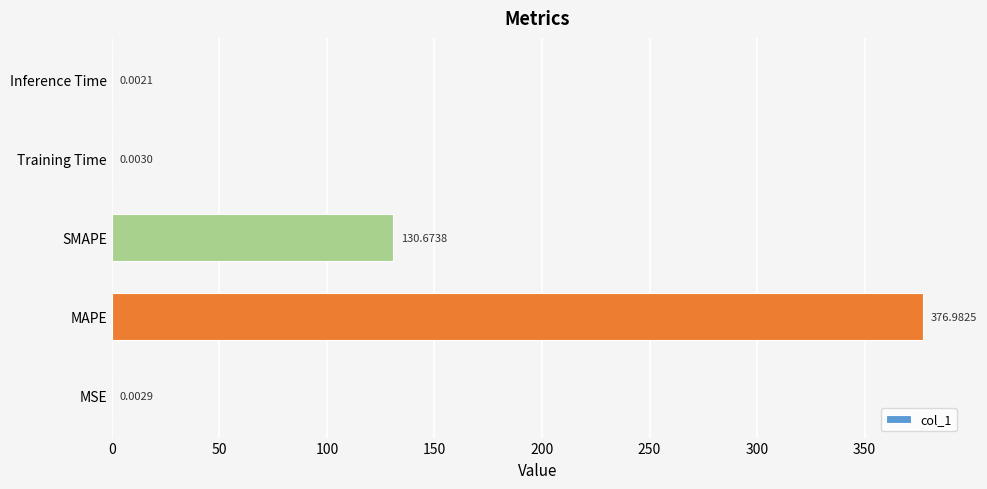

Which has a higher value, MAPE or Inference Time?

MAPE